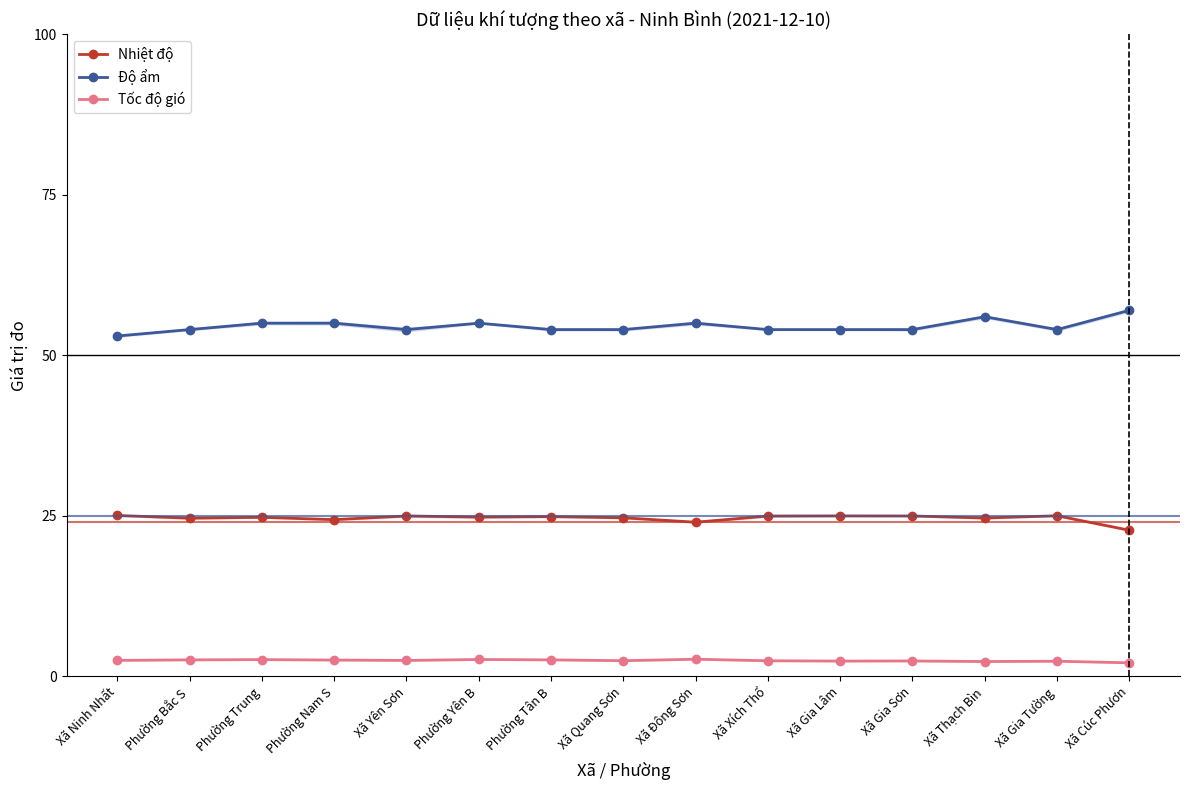

Does the chart display data point markers on the line(s)?

Yes